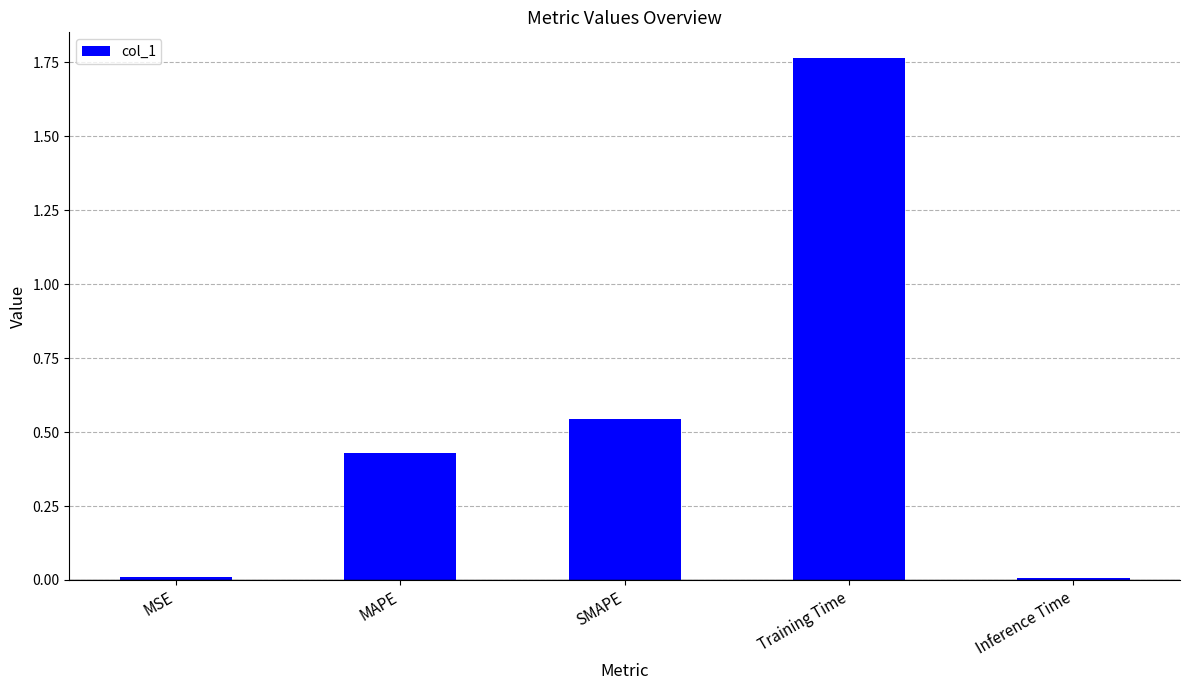

Which has a higher value, Inference Time or MAPE?

MAPE